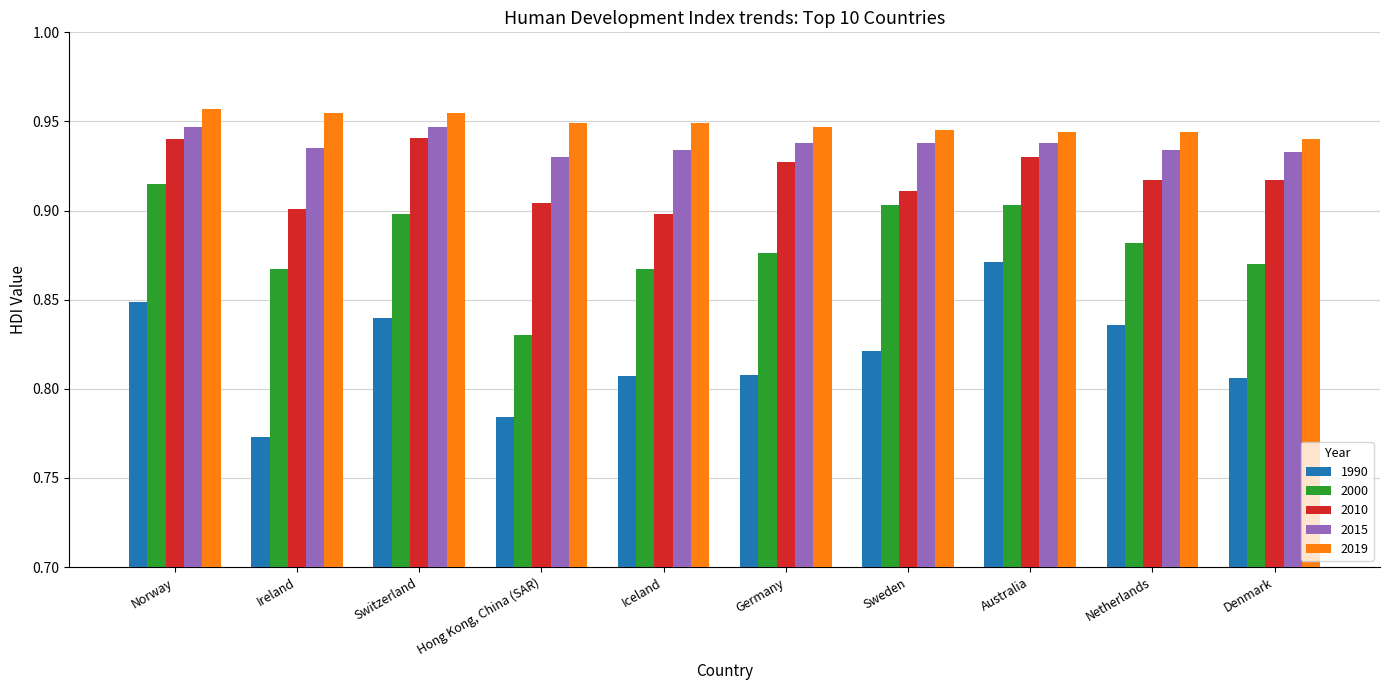

True or false: 1990 has a value of 1.3 at Switzerland.

False